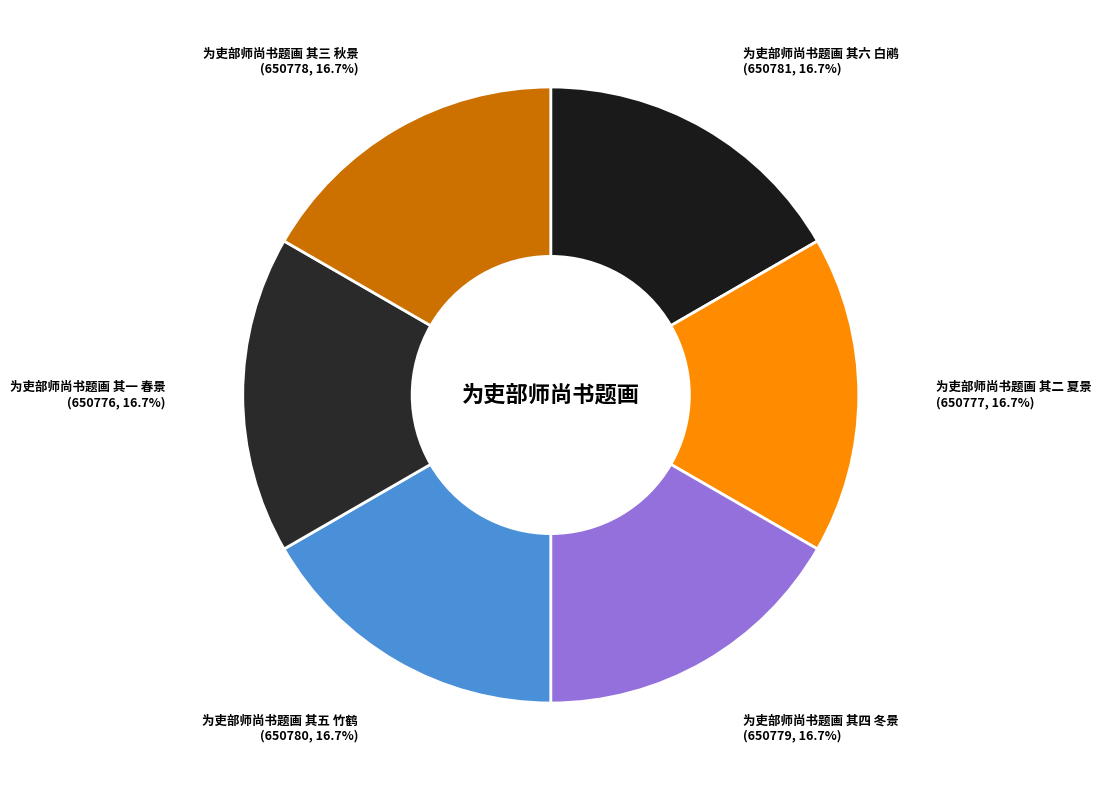

What is the ratio of the value at 为吏部师尚书题画 其一 春景 to the value at 为吏部师尚书题画 其二 夏景?

1.0